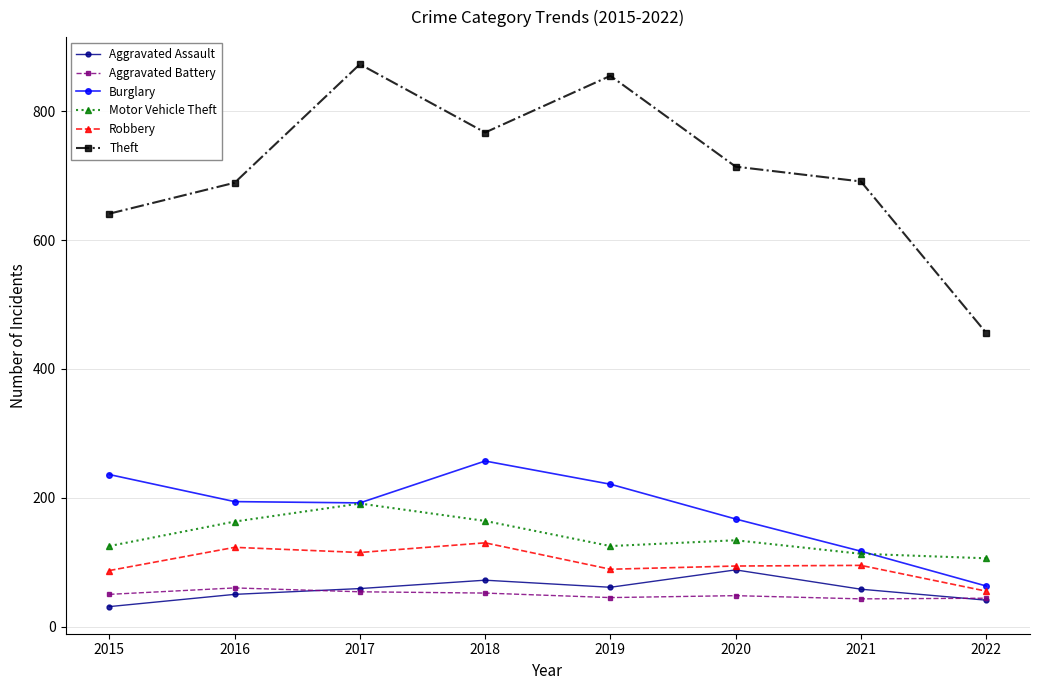

The Aggravated Assault series shows 35 at 2020. True or false?

False